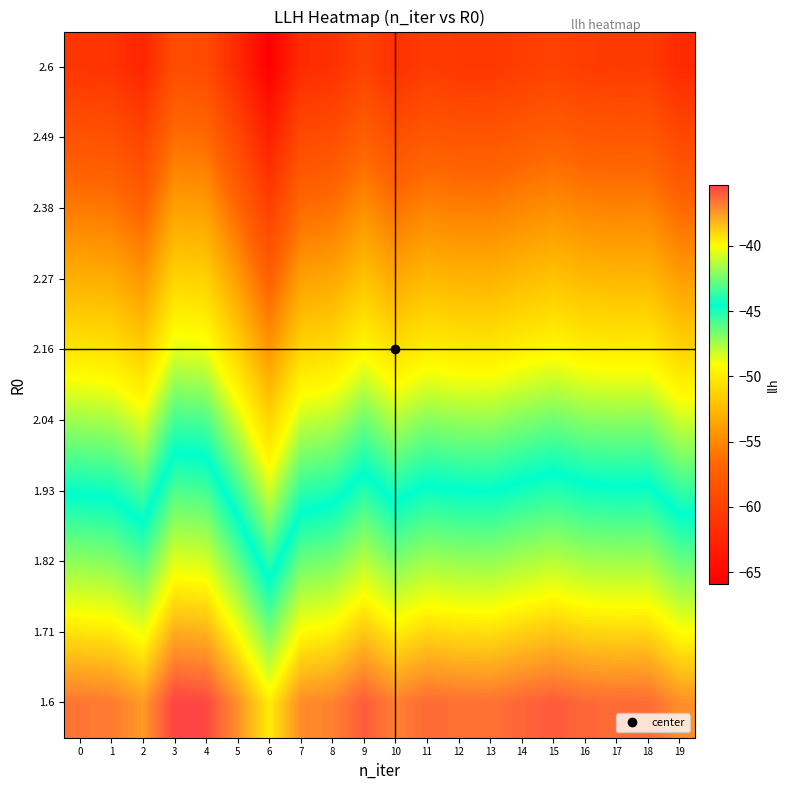

Which label corresponds to the largest value in the chart?

3